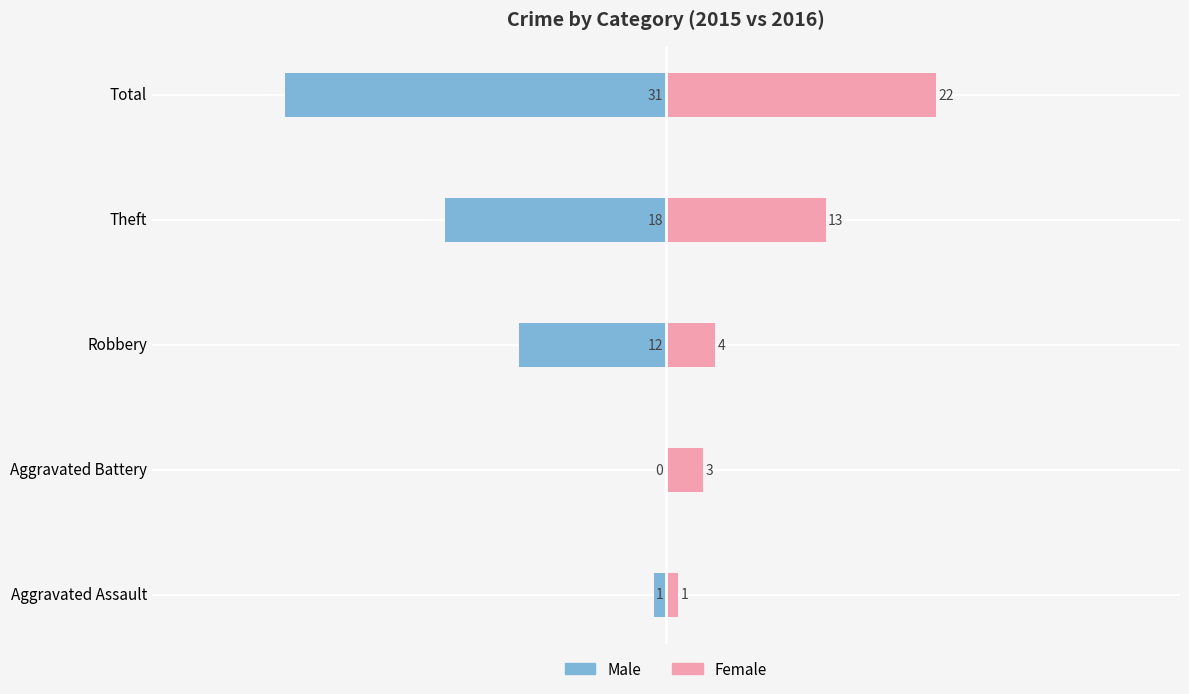

What is the value of the Female bar at the 3rd from the left?

4